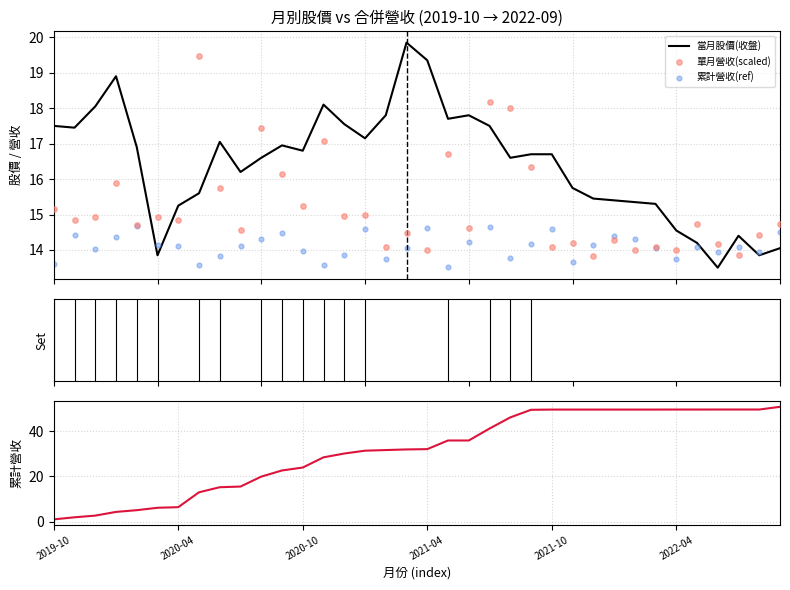

Which series contains the highest Y value?

累計營收(億)